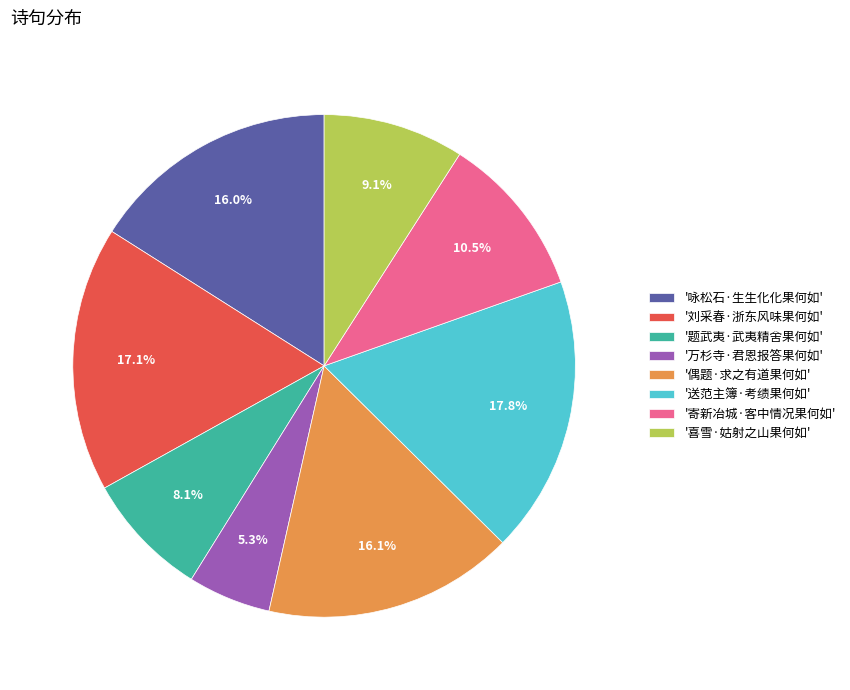

Does '咏松石·生生化化果何如' represent more than half of the total?

No